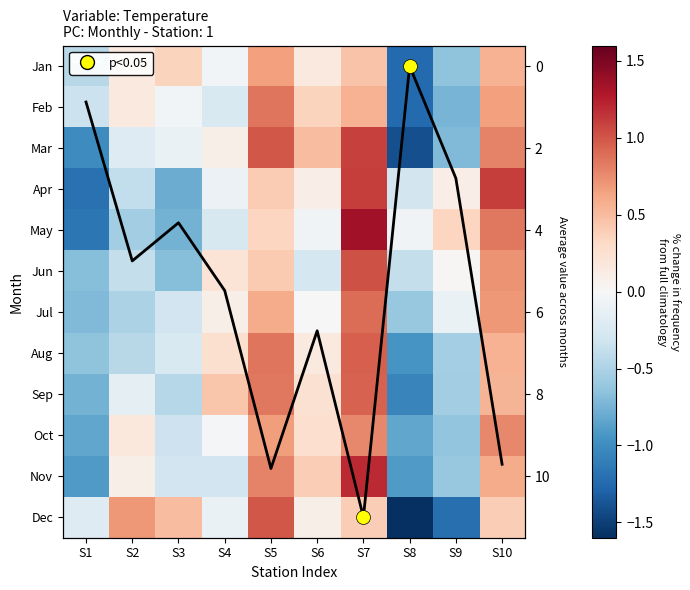

Which series has the widest spread of values?

Dec